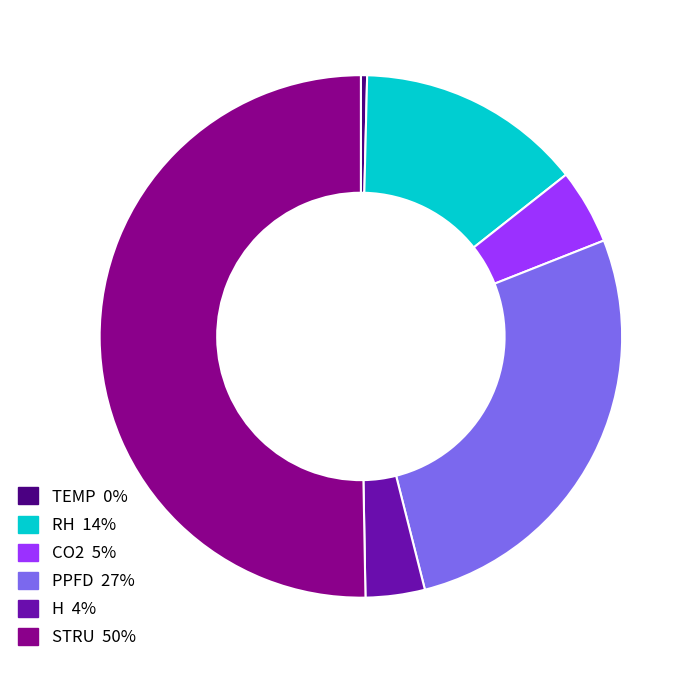

Which category accounts for the majority?

STRU